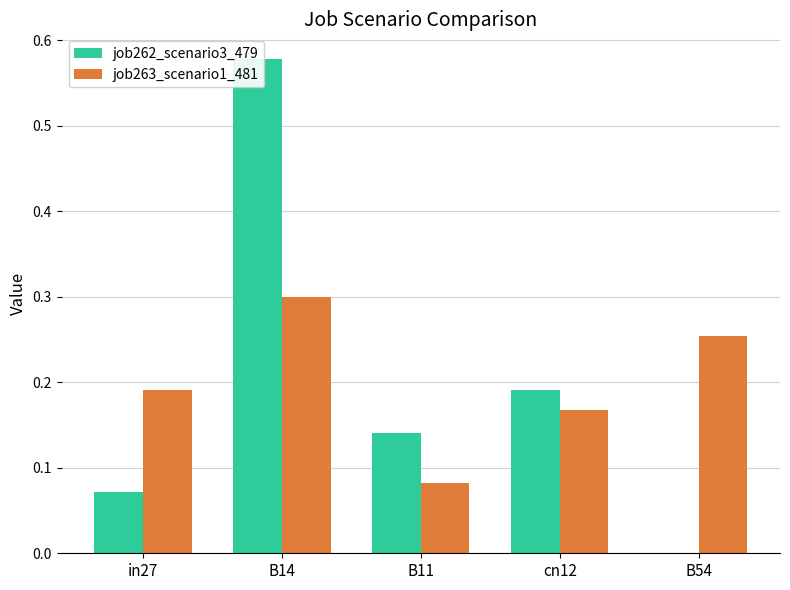

What is the sum of the job262_scenario3_479 values at B11 and B54?

0.1